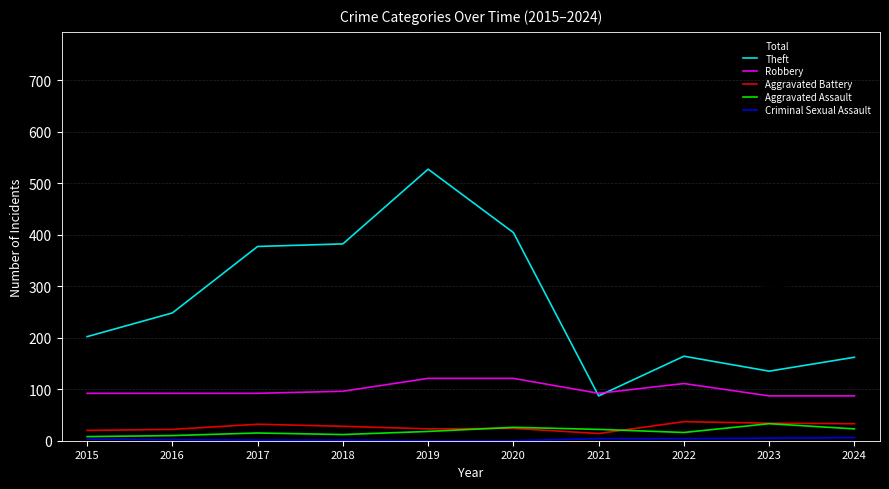

At which label is Total closest to 455?

2017